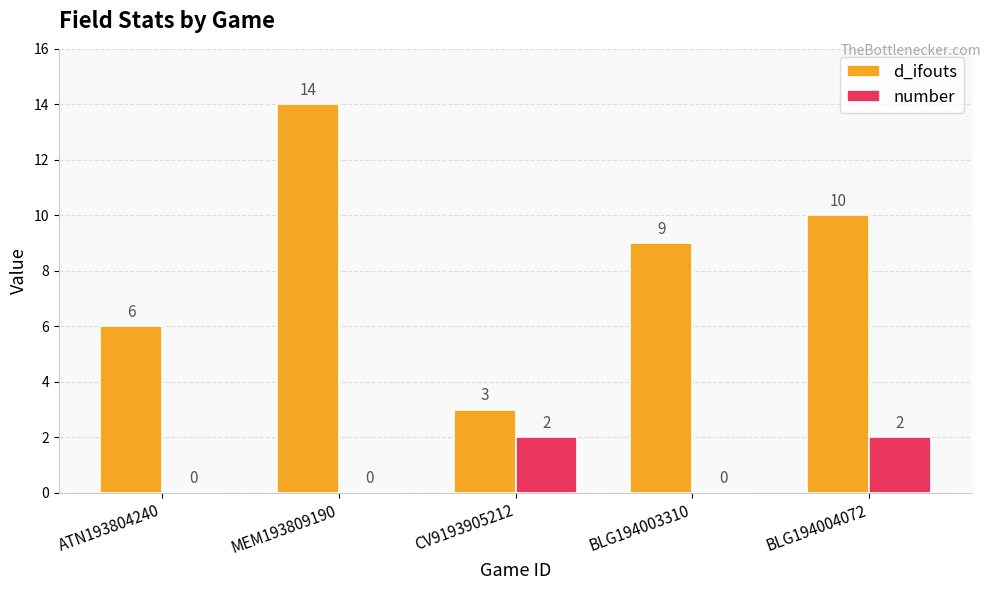

What is the total value across all series at BLG194004072?

12